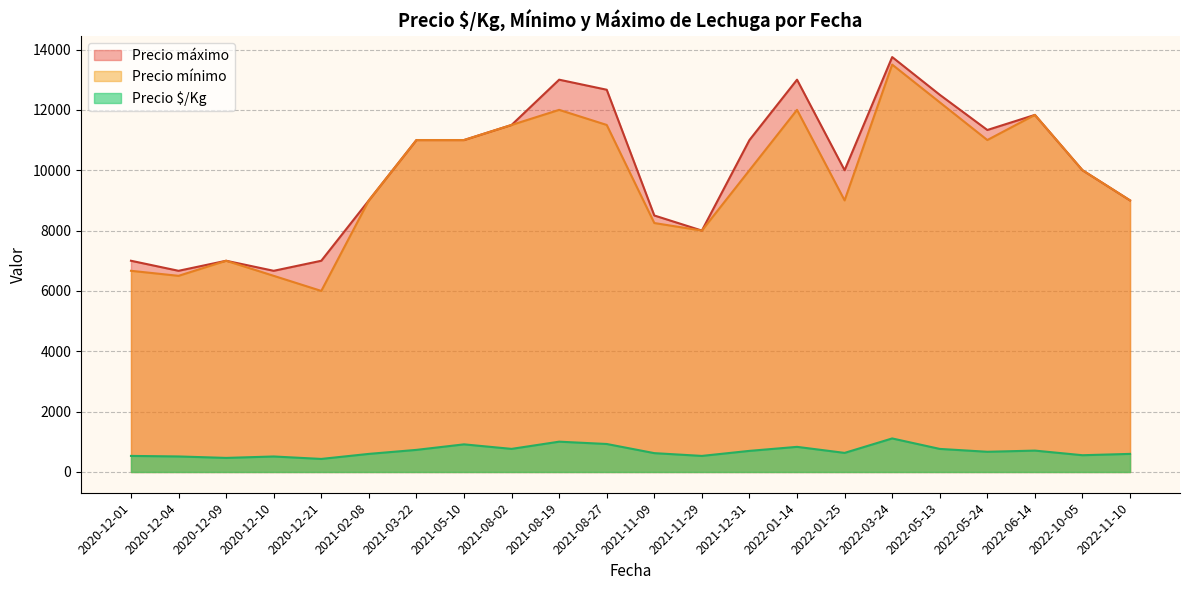

What is the spread (max minus min) of values at 2022-03-24?

12638